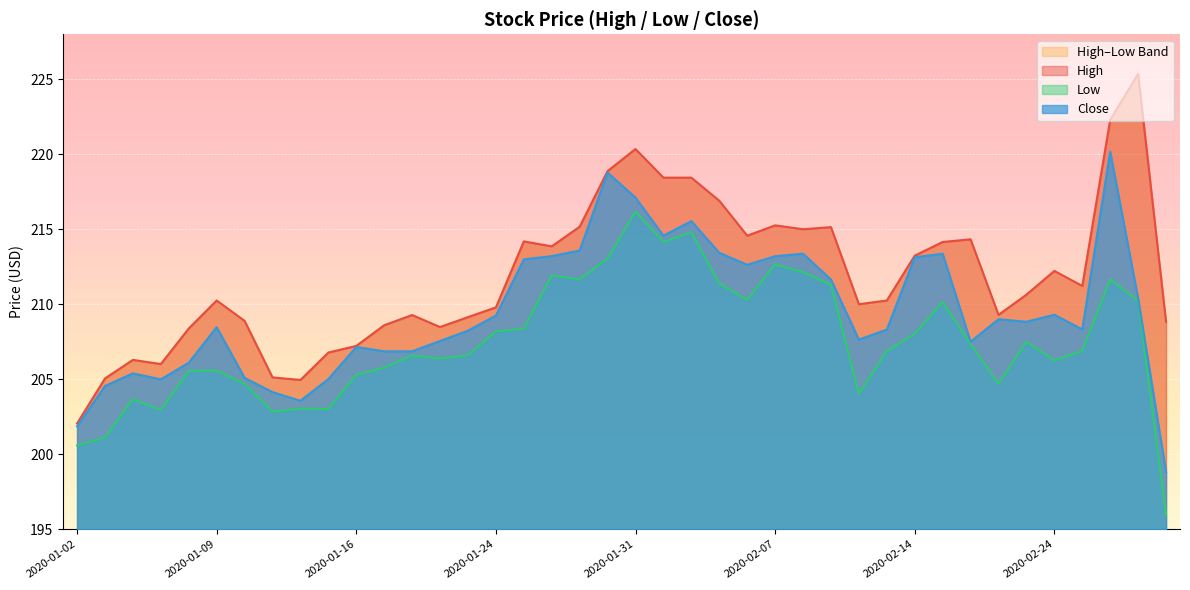

What position from the left is 2020-02-12?

29